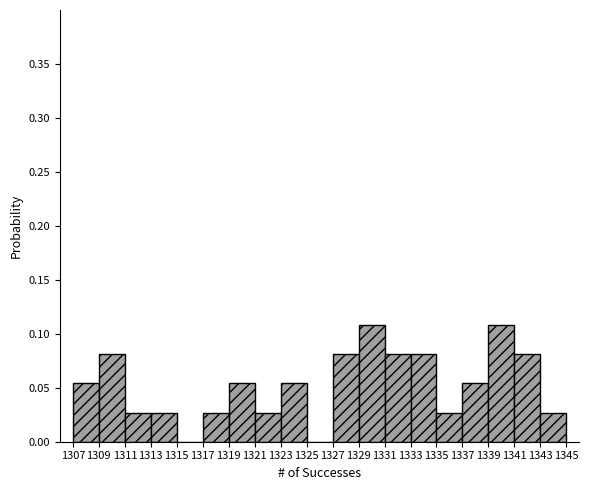

What is the height of the bar covering 1319 to 1321 on the x-axis? The values are not printed on the chart, so give them approximately, as read against the axis.

0.055